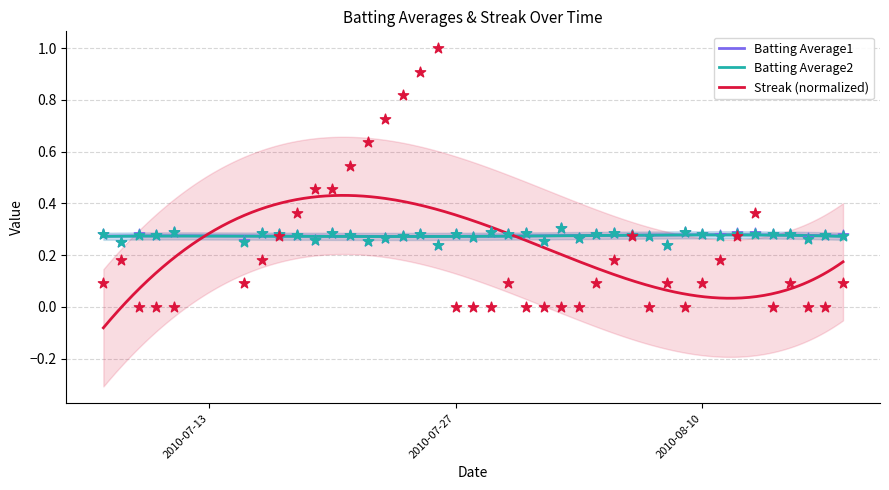

Which series contains the lowest Y value?

Streak